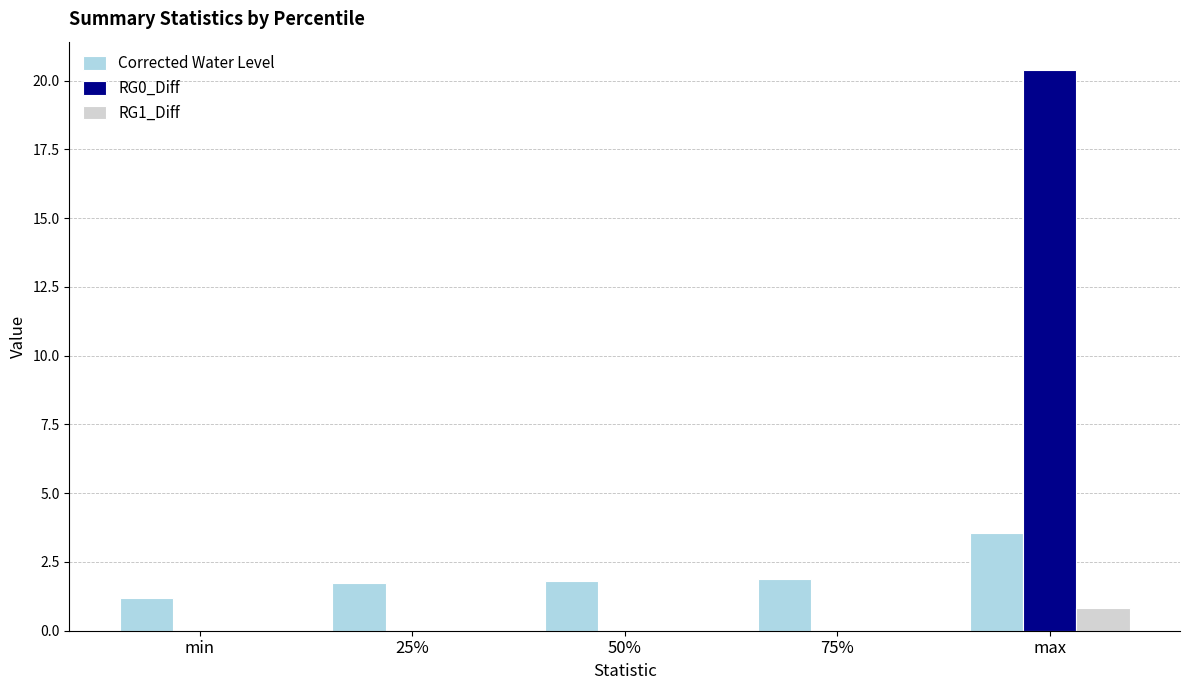

How many data points does each series have?

5